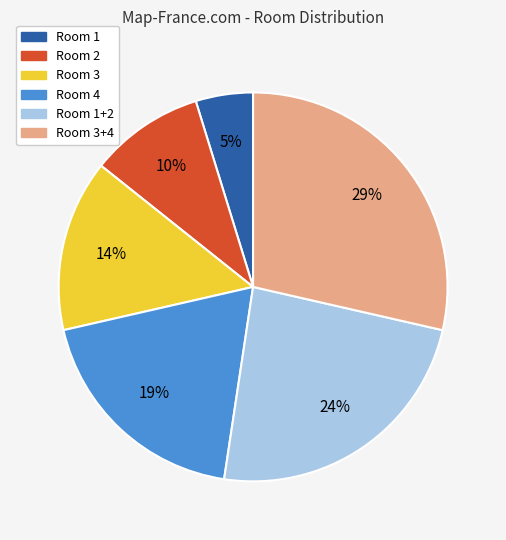

To the nearest percent, what is the average slice percentage?

17%